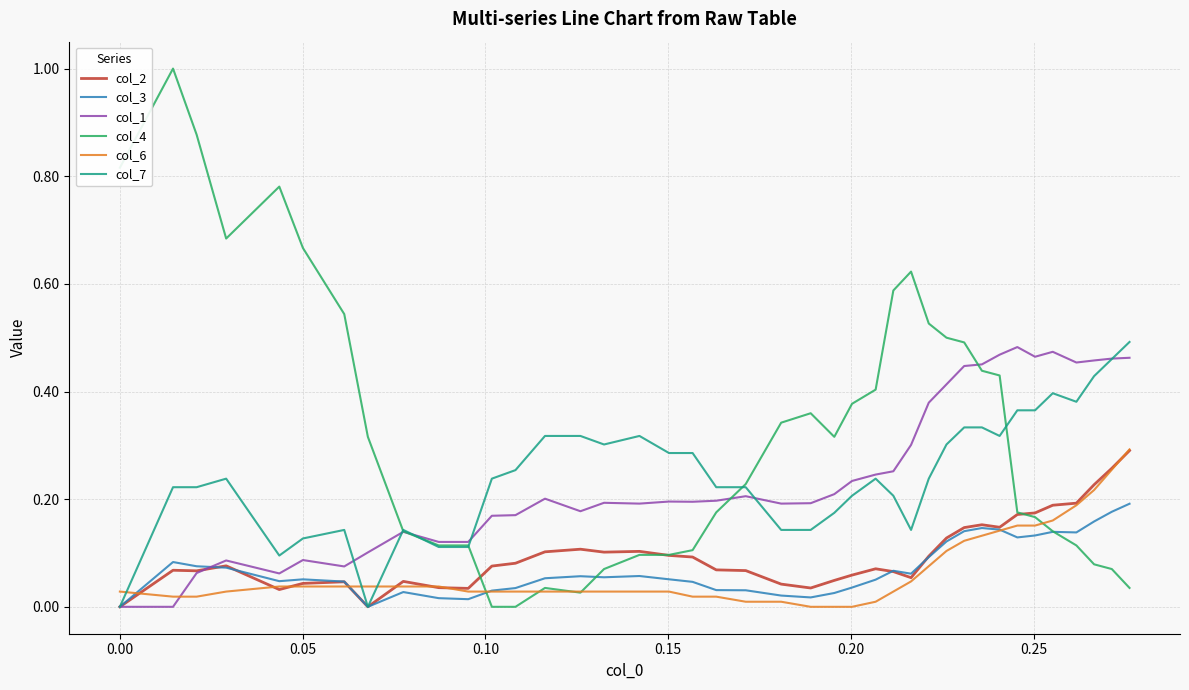

How many categories are shown in the chart?

40